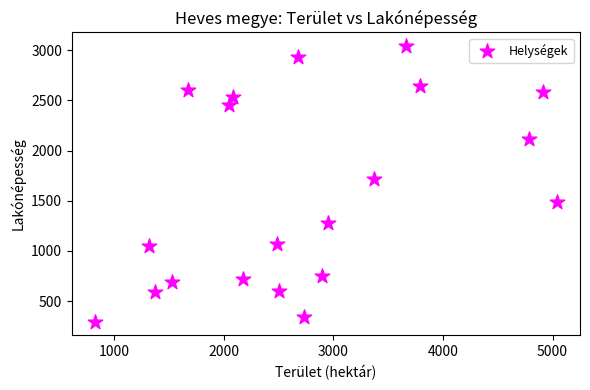

What Y value in the scatter plot is closest to 1668?

1715